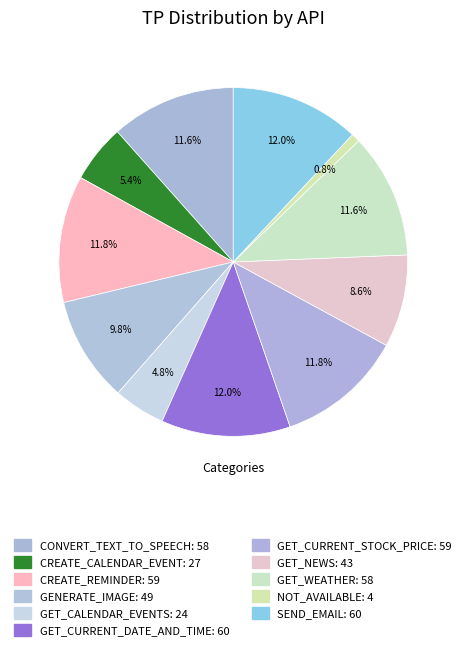

Is there any slice that represents more than half of the pie?

No